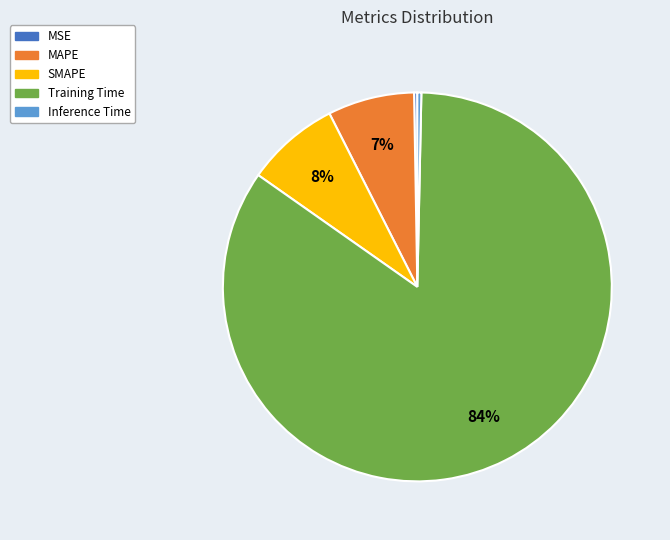

Does any single category account for the majority?

Yes